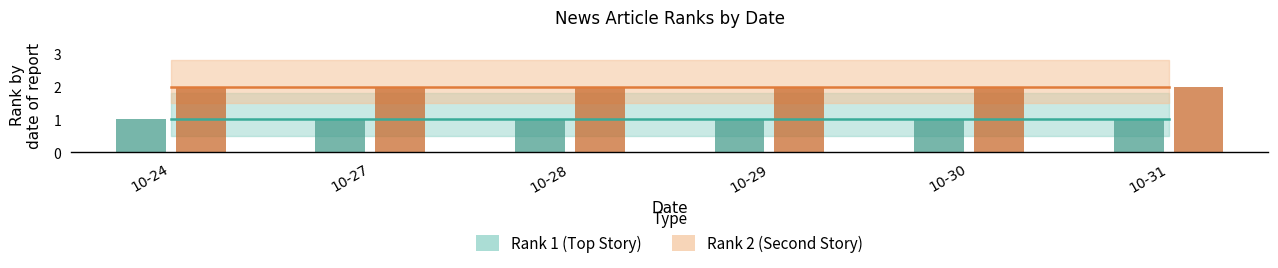

What is the spread (max minus min) of values at 2025-10-31?

1